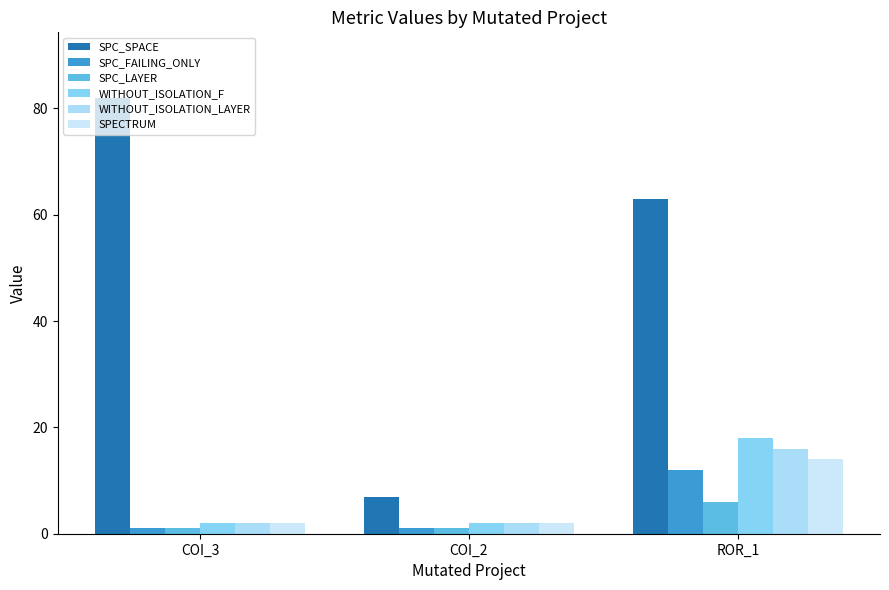

Rank the categories by SPC_SPACE value from highest to lowest.

COI_3, ROR_1, COI_2